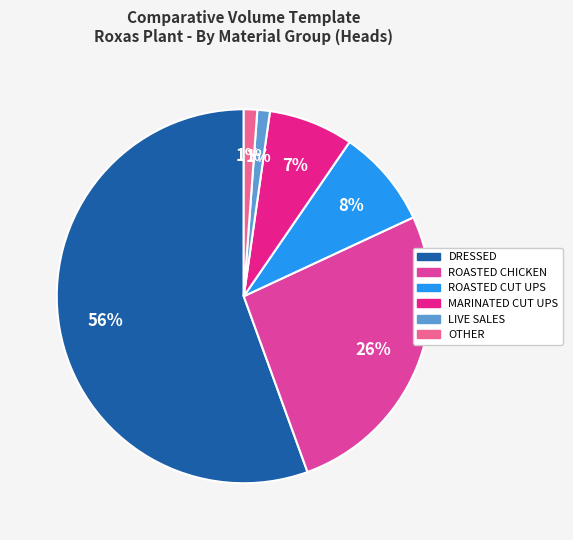

Which has a higher value, ROASTED CUT UPS or LIVE SALES?

ROASTED CUT UPS